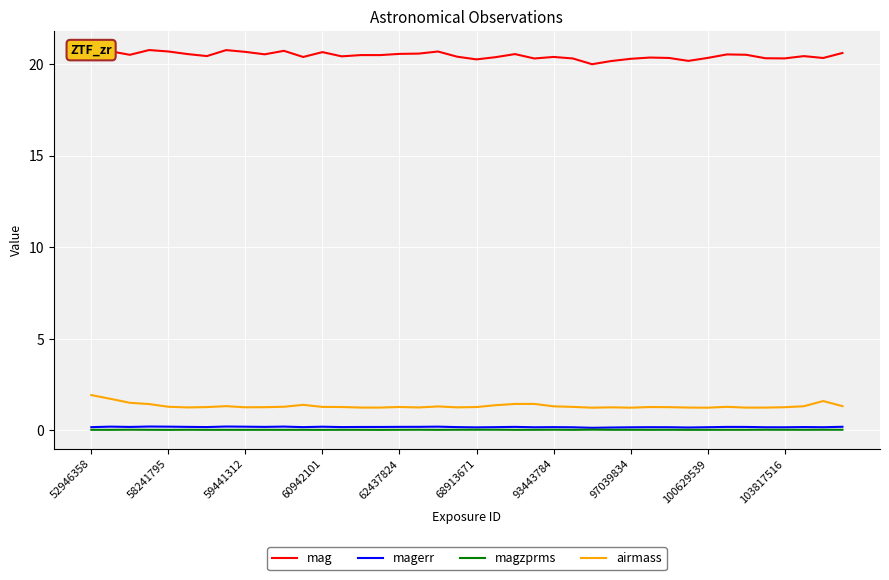

True or false: mag and magerr intersect in this chart.

False